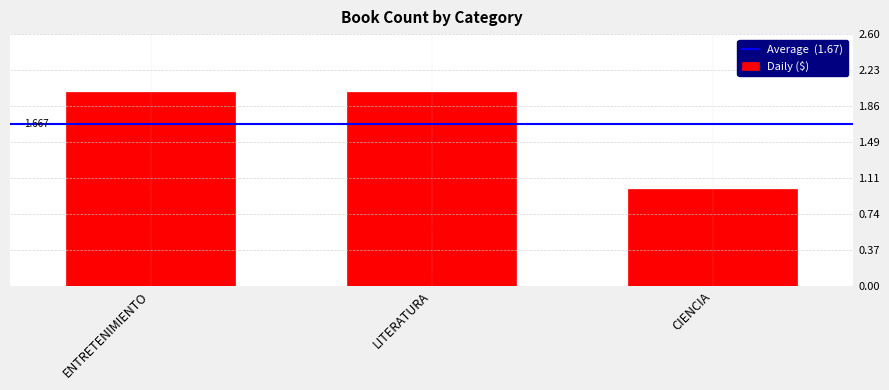

Are the bars grouped side by side (vs. stacked)?

No